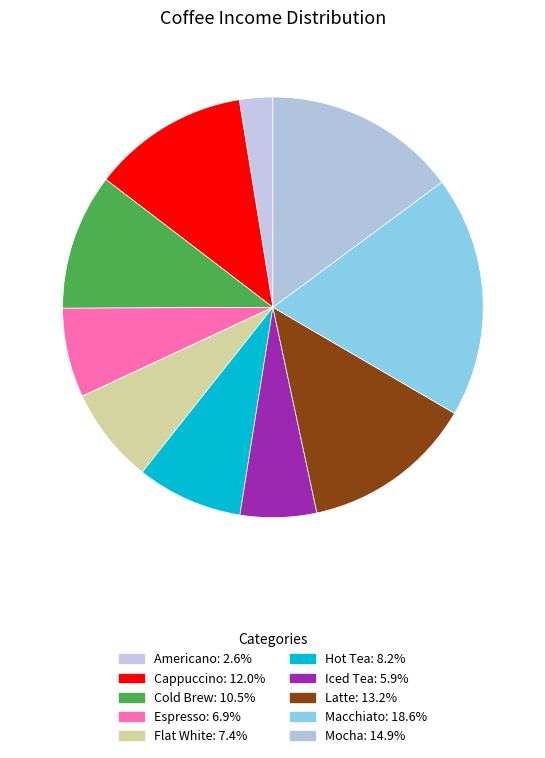

To the nearest percent, what percentage of the pie is Mocha?

15%